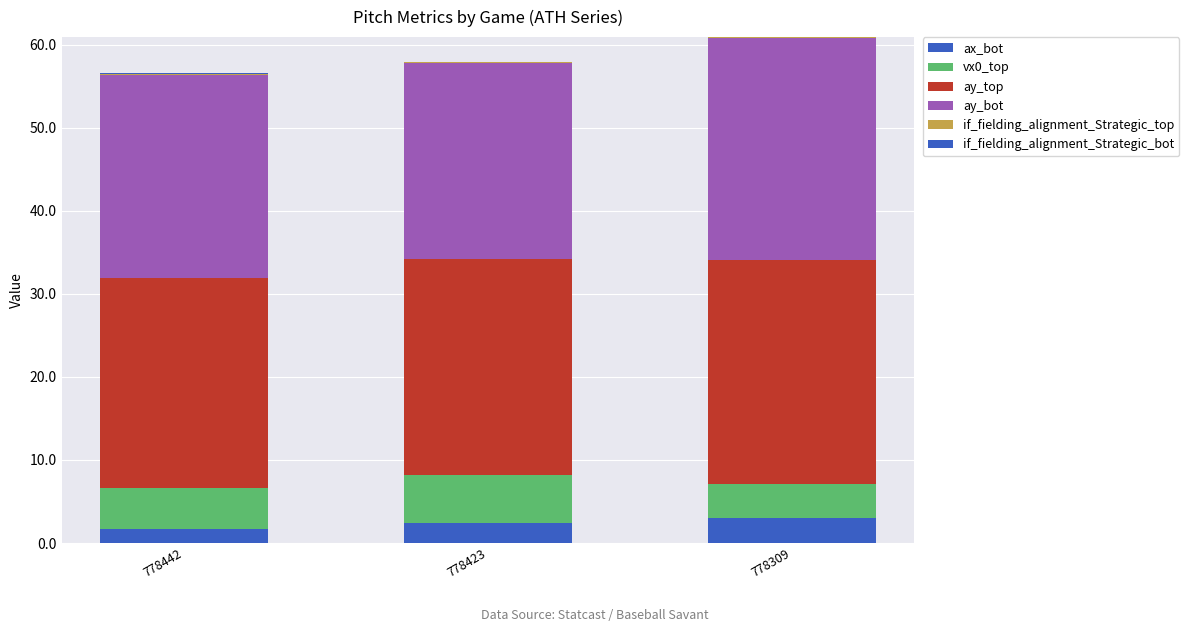

How many data points does each series have?

3